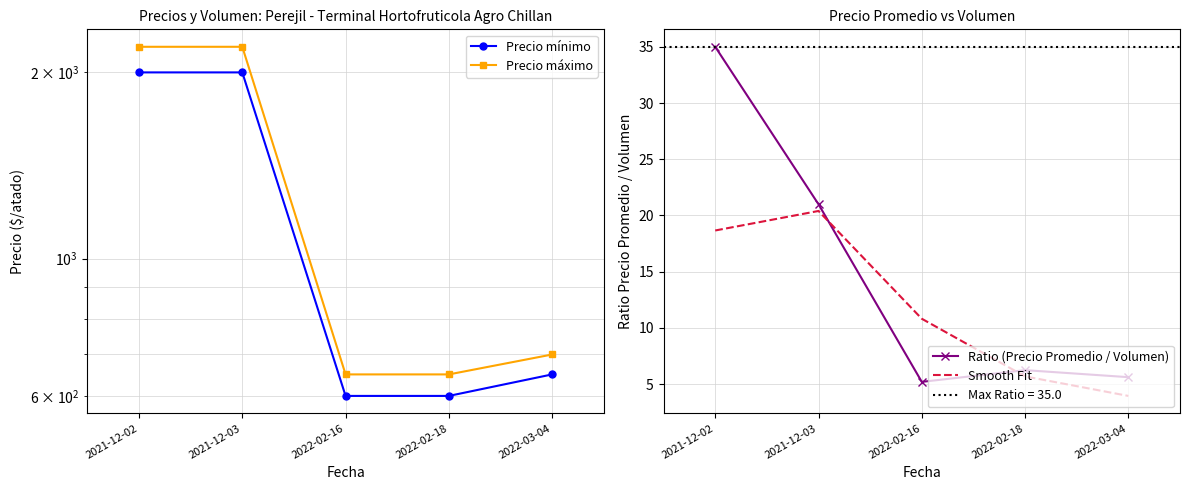

Reading left to right, what are all the values shown in this chart?

Precio mínimo: 2021-12-02=2000.0	2021-12-03=2000.0	2022-02-16=600.0	2022-02-18=600.0	2022-03-04=650.0
Precio máximo: 2021-12-02=2200.0	2021-12-03=2200.0	2022-02-16=650.0	2022-02-18=650.0	2022-03-04=700.0
Ratio (Precio Promedio / Volumen): 2021-12-02=35.0	2021-12-03=21.0	2022-02-16=5.2	2022-02-18=6.2	2022-03-04=5.6
Smooth Fit: 2021-12-02=18.7	2021-12-03=20.4	2022-02-16=10.8	2022-02-18=5.7	2022-03-04=4.0